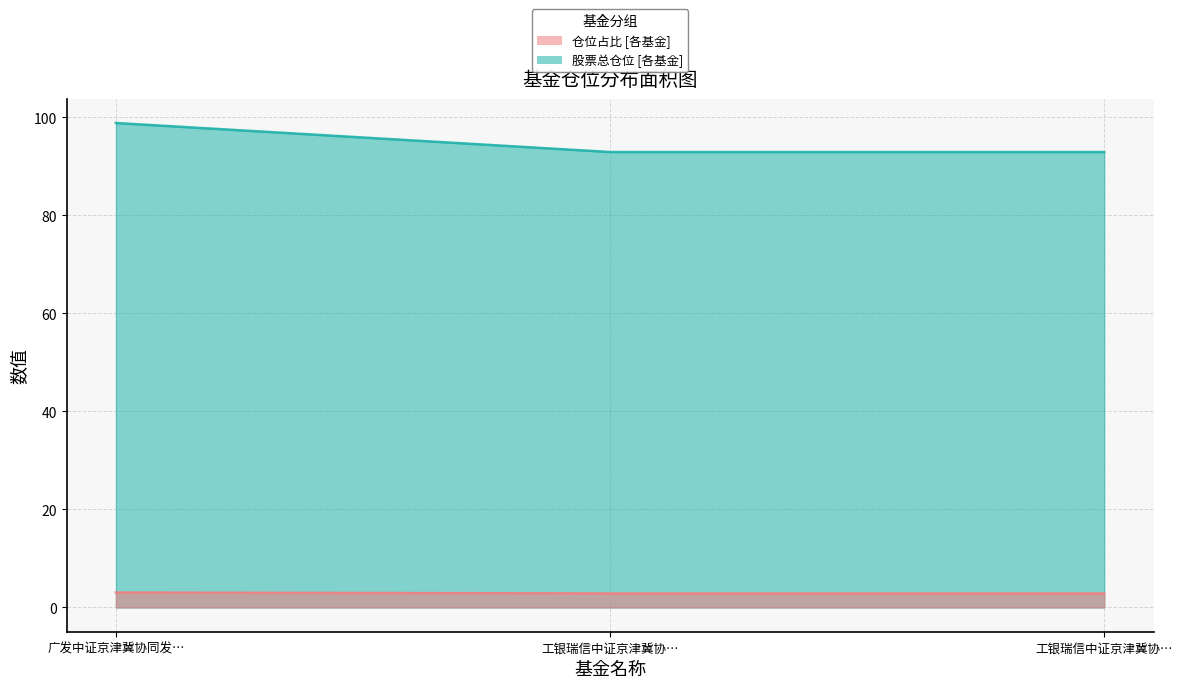

Does the chart have visible grid lines?

Yes